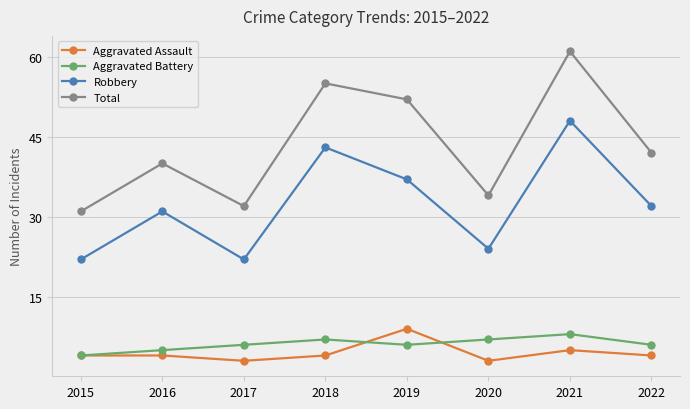

Which series has the widest spread of values?

Total